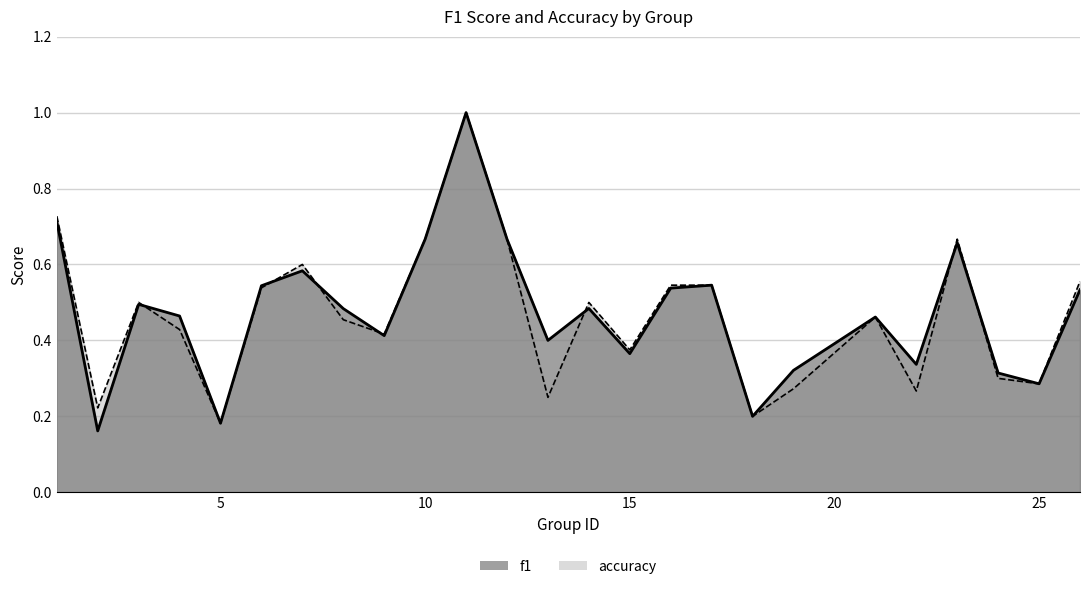

Does the chart have visible grid lines?

Yes